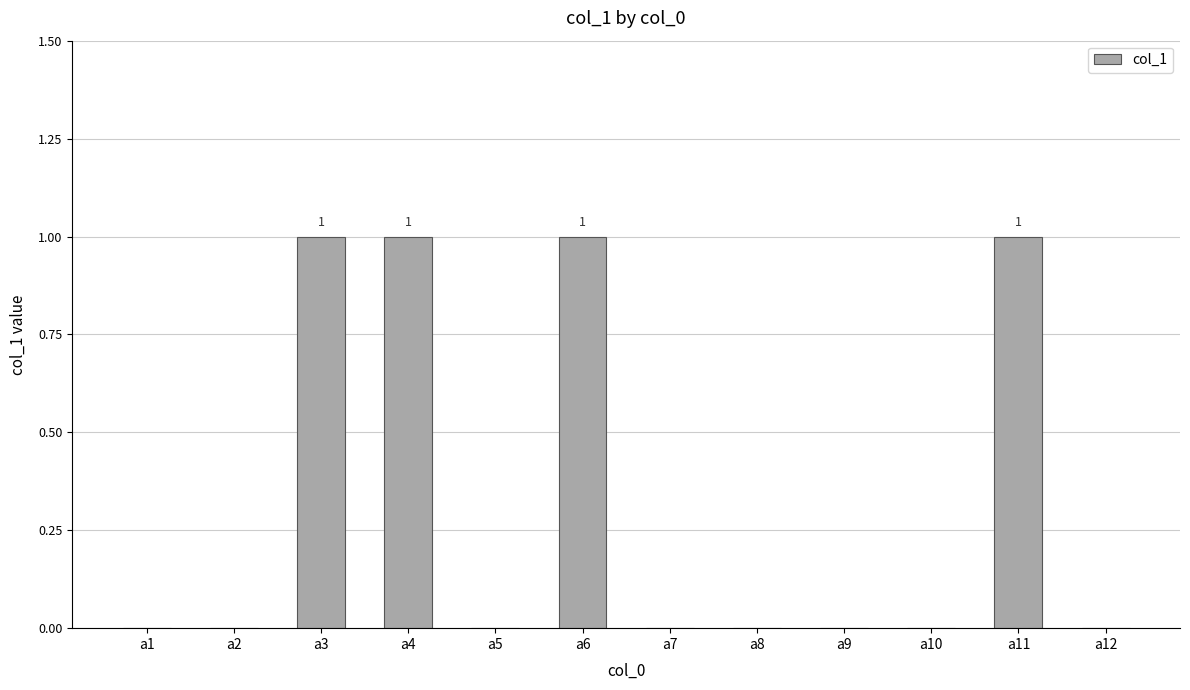

Between a9 and a6, which is larger?

a6